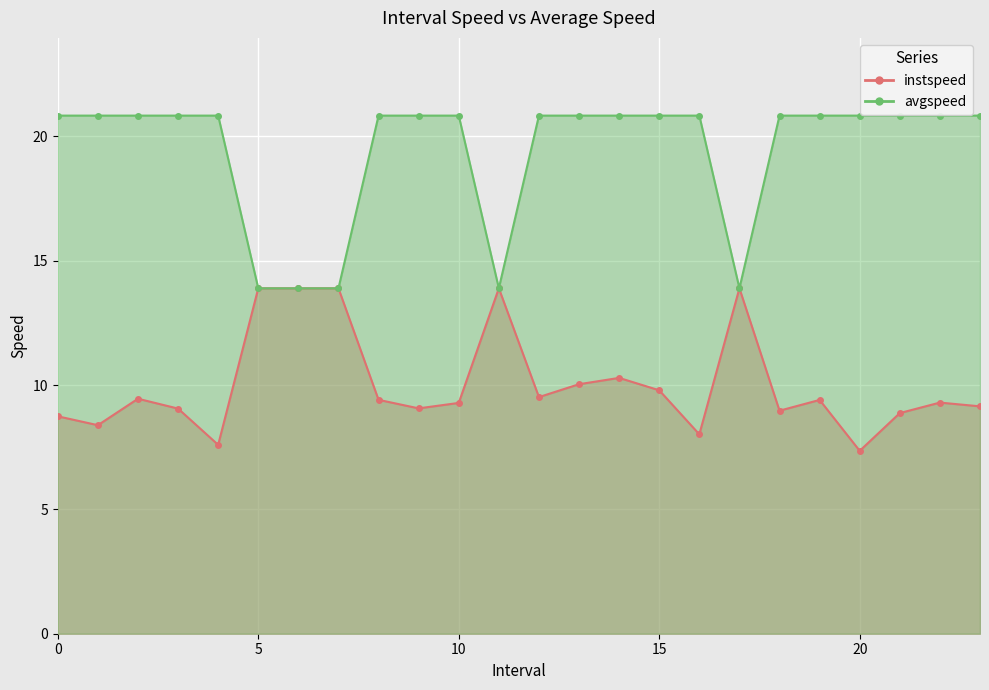

Is it true that instspeed equals 13.9 at 5.0?

True